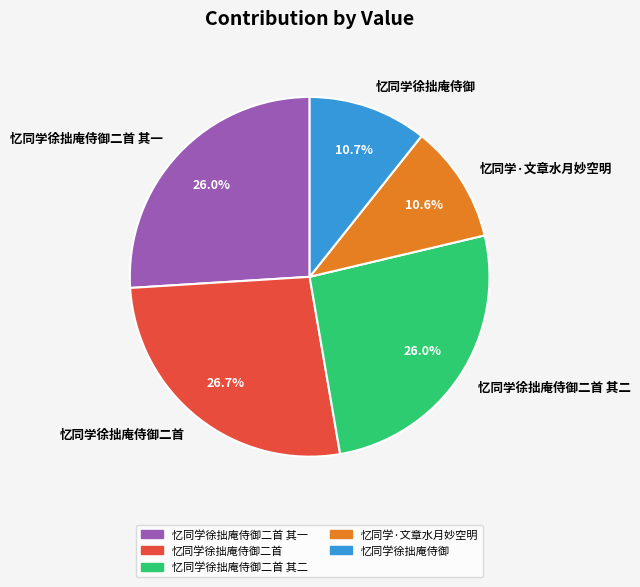

Which category has the biggest portion of the pie?

忆同学徐拙庵侍御二首